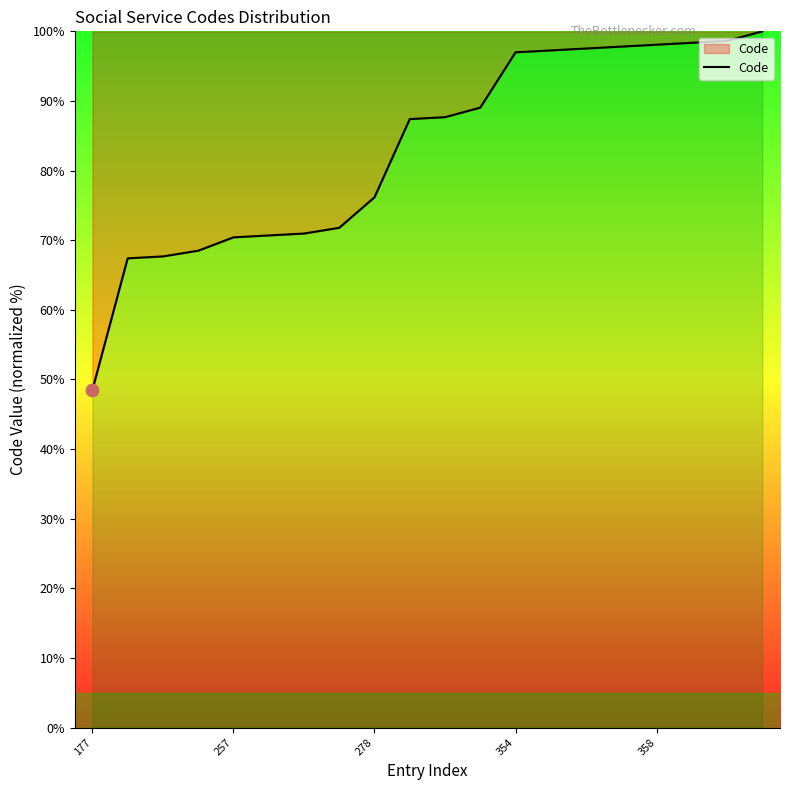

What is the maximum value shown in the chart?

100.0